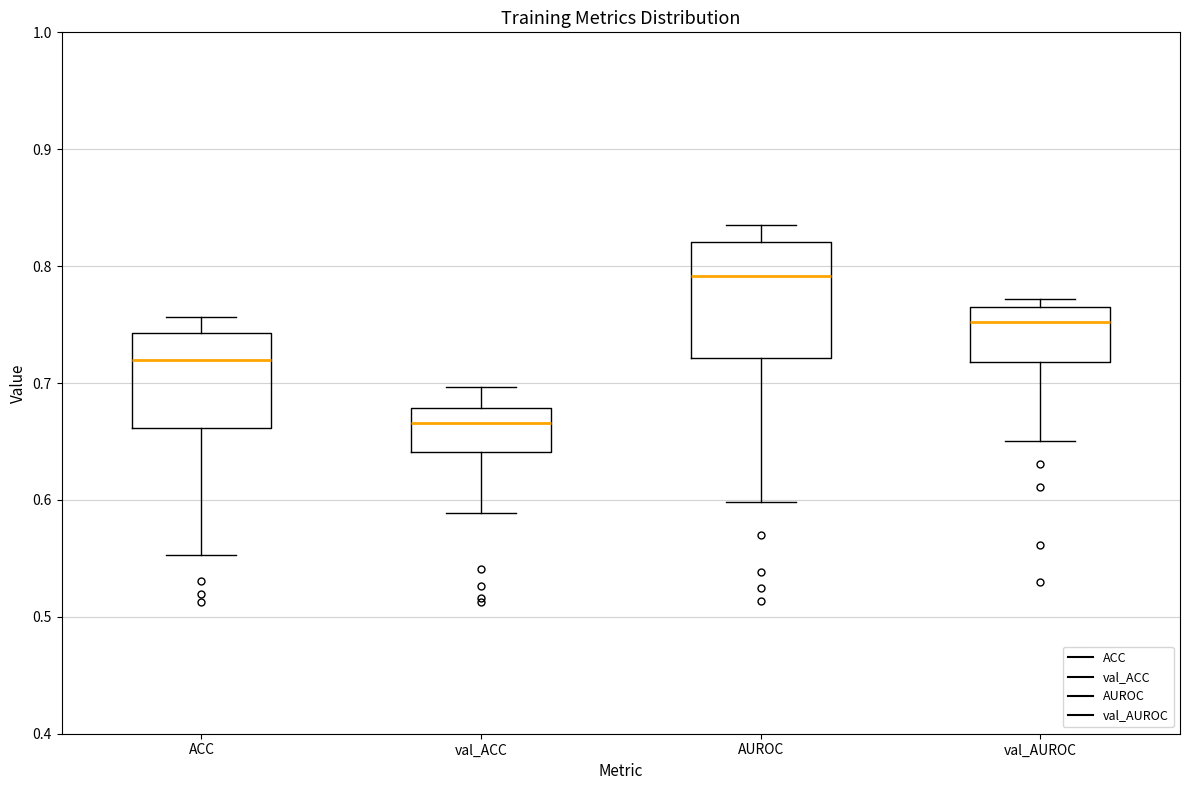

Reading left to right, transcribe this box plot: for each box, give where its median line is, the range the box spans, and where its two whiskers end, as read against the y-axis. The values are not printed on the chart, so give them approximately, as read against the axis.

ACC: median 0.72, box 0.66 to 0.74, whiskers 0.55 to 0.76
val_ACC: median 0.67, box 0.64 to 0.68, whiskers 0.59 to 0.70
AUROC: median 0.79, box 0.72 to 0.82, whiskers 0.60 to 0.83
val_AUROC: median 0.75, box 0.72 to 0.77, whiskers 0.65 to 0.77 (just above the box's upper edge)